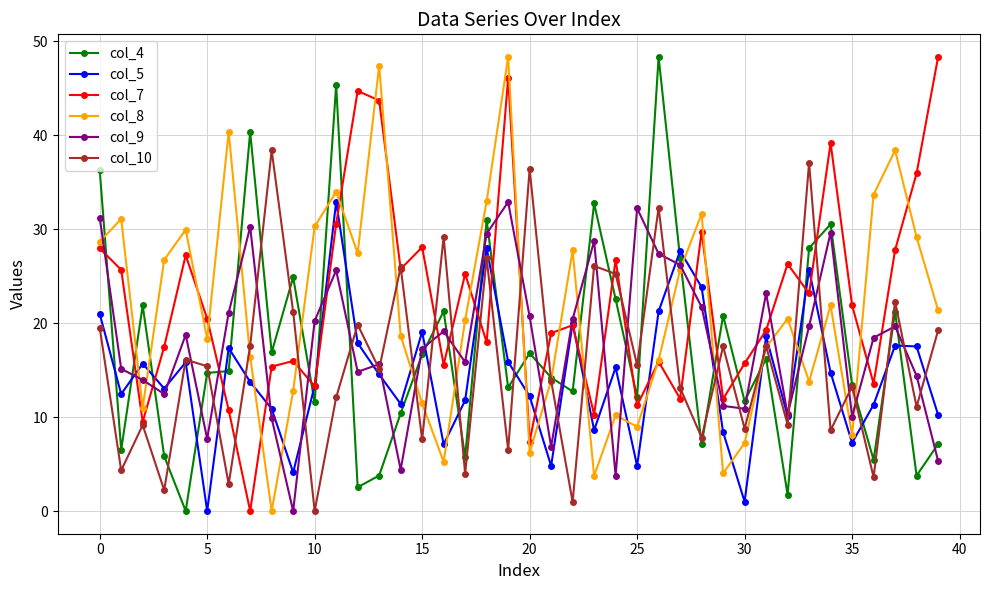

True or false: col_4 has more than 0 interior local peaks.

True